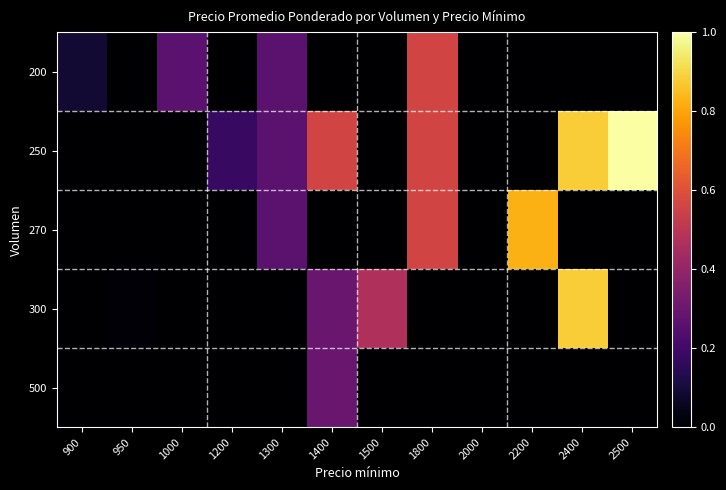

Which series has the largest range (max minus min)?

250